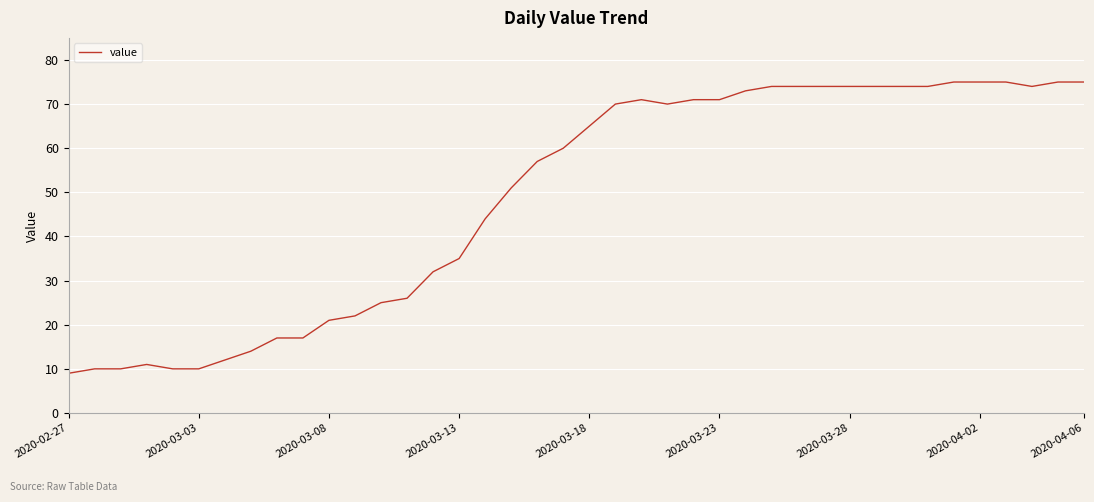

What is the difference between the maximum and minimum values?

66